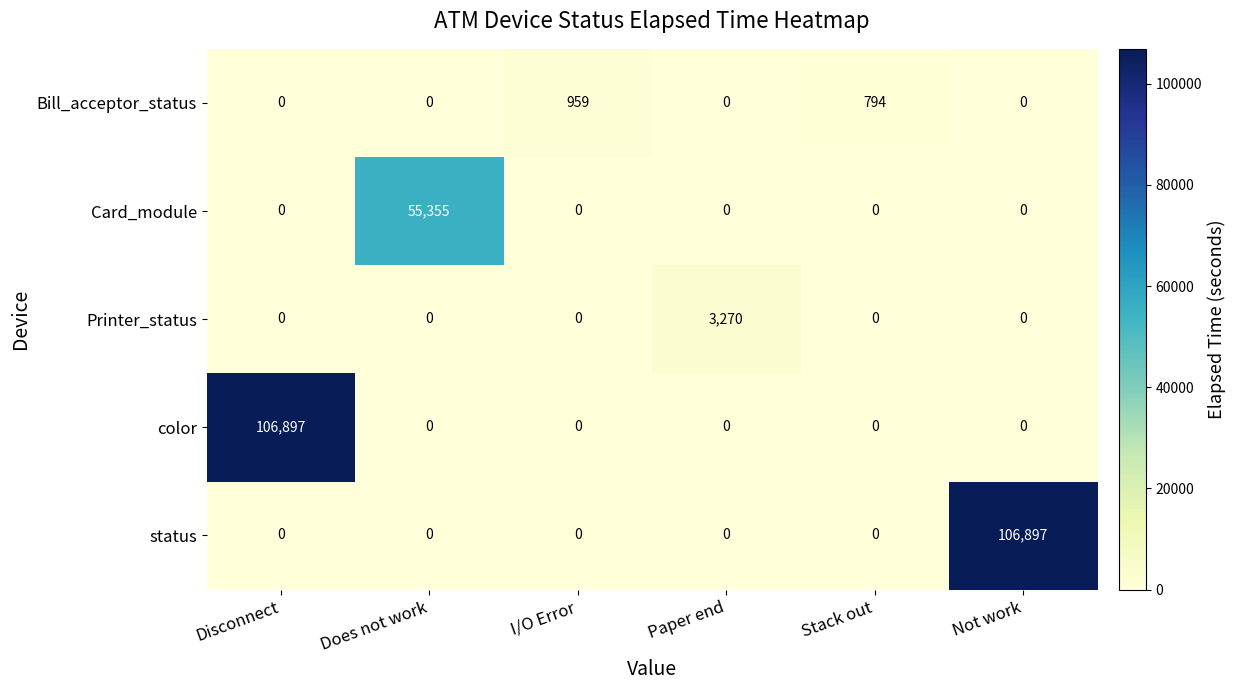

What is the maximum value for Card_module?

55355